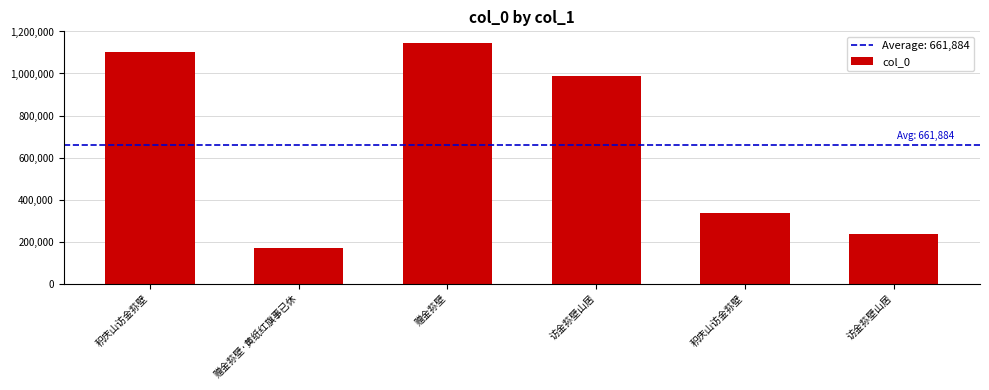

At which label does the data first exceed 986618?

积庆山访金荪壁